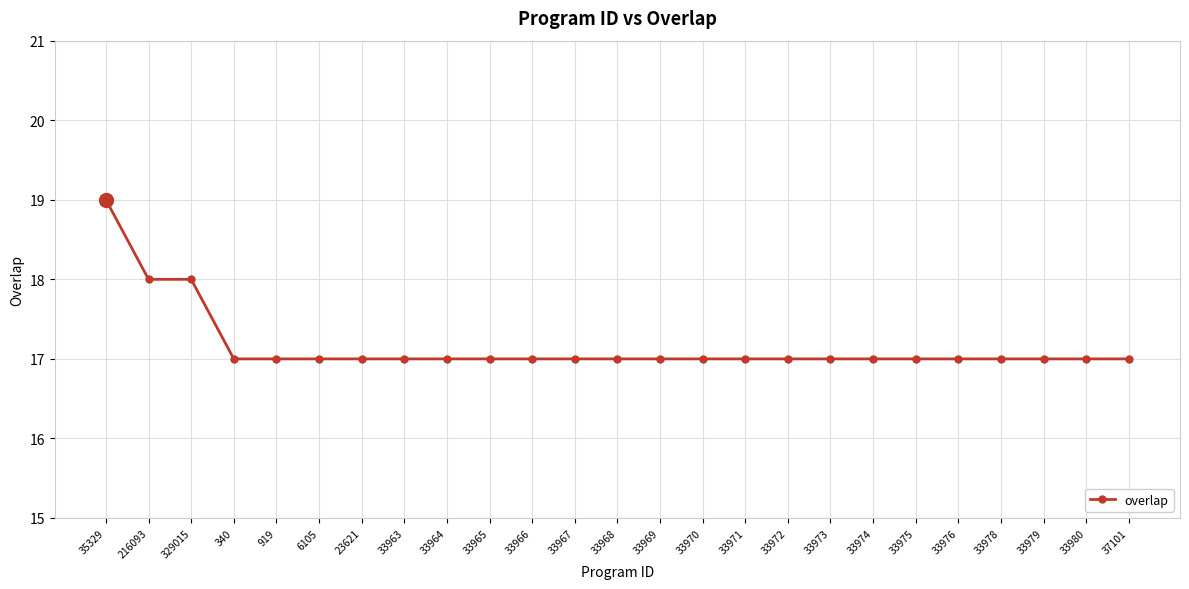

What is the value of the 1st point from the left?

19